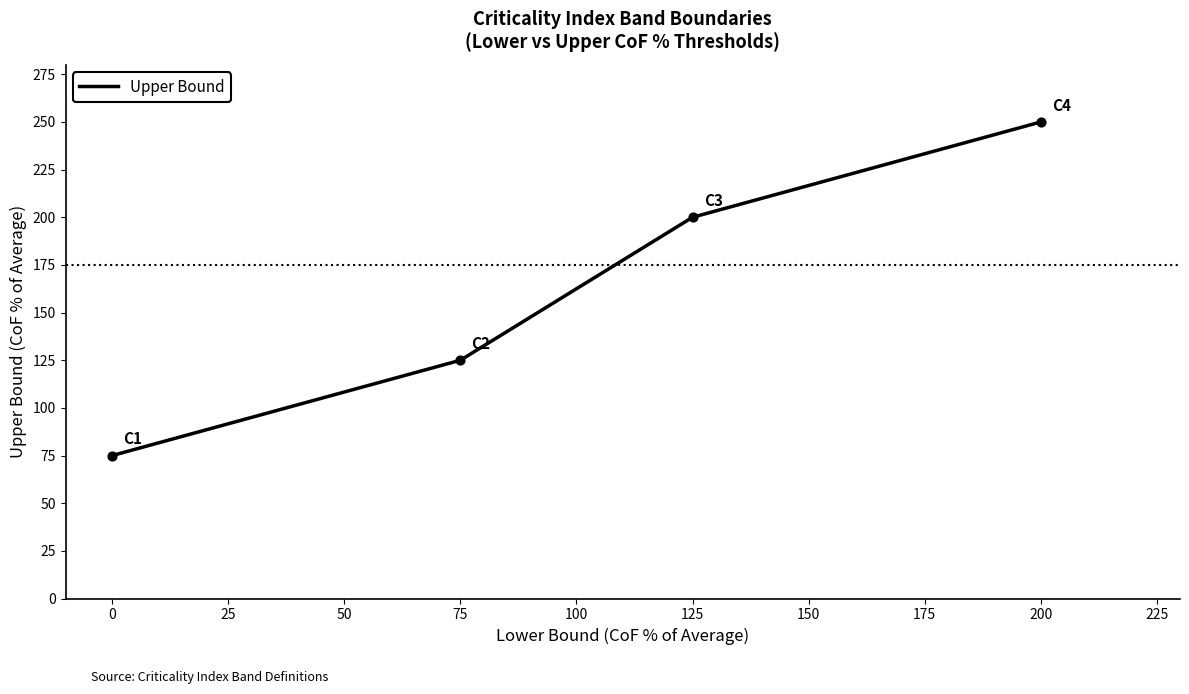

What is the ratio of the value at 125 to the value at 200?

0.8